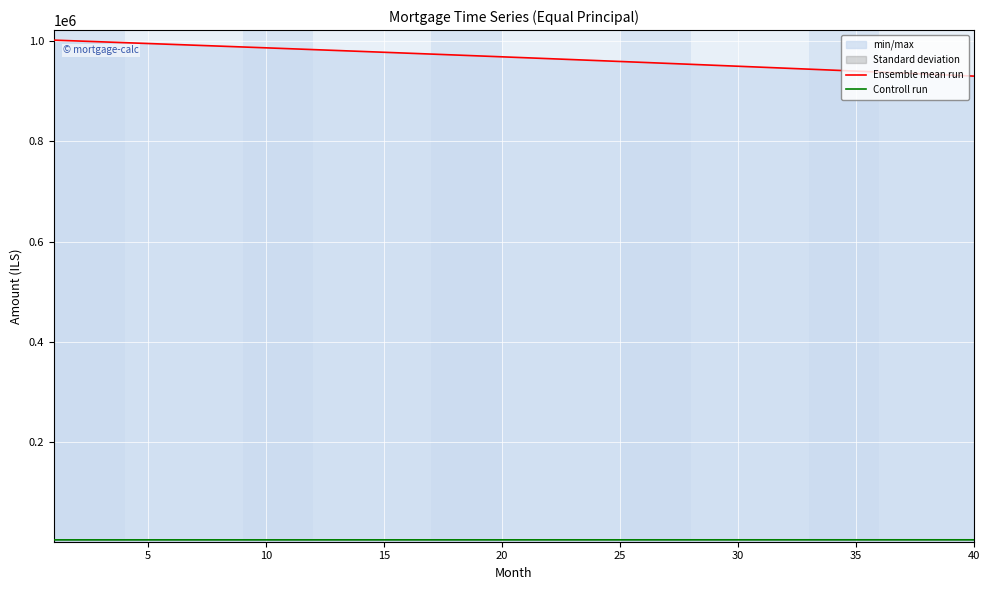

Does the chart display data point markers on the line(s)?

No